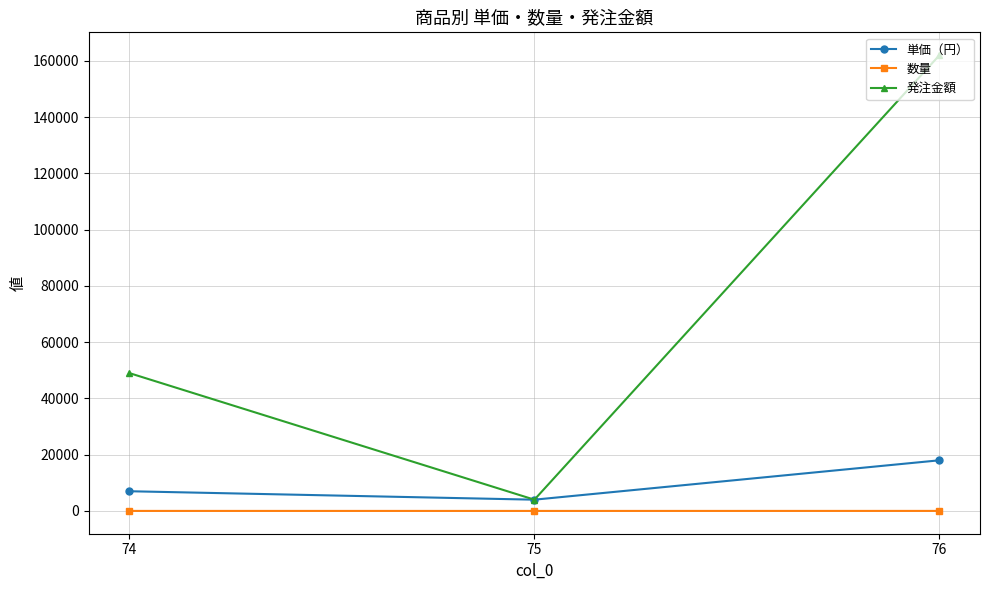

Which series changed the most between 74 and 75?

発注金額